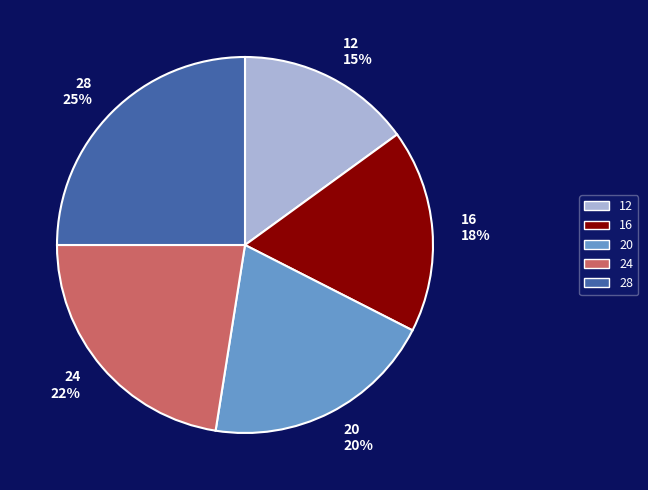

Is the sum of 16 and 12 greater than half?

No